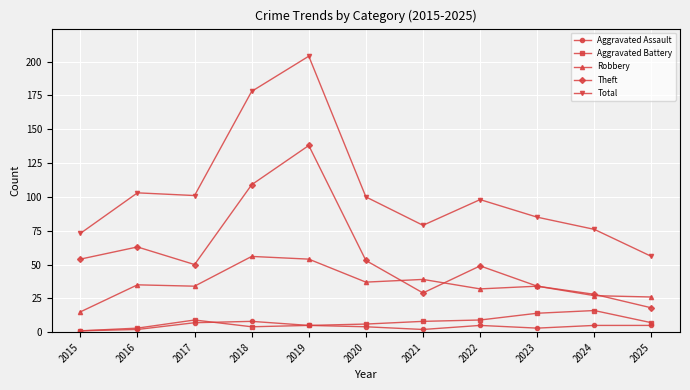

True or false: Total has a value of 101 at 2017.

True